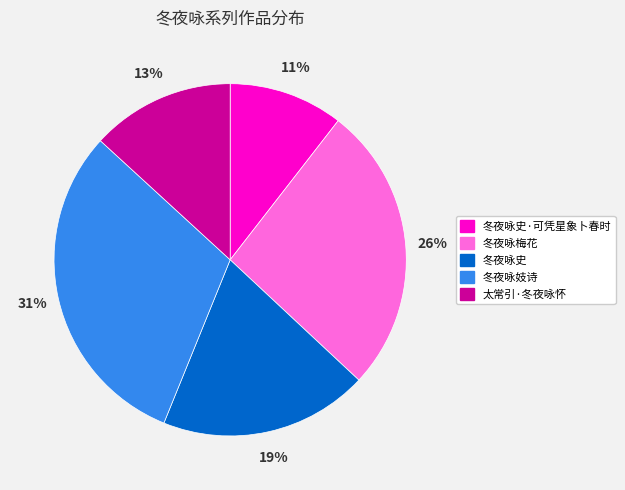

Do 太常引·冬夜咏怀 and 冬夜咏史 together represent more than half of the pie?

No